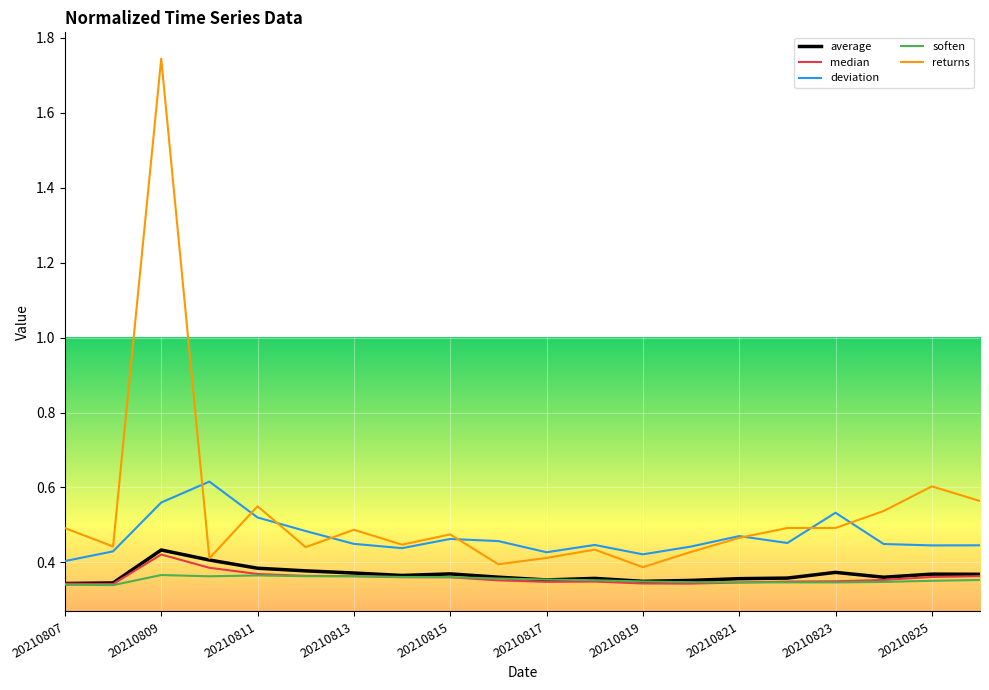

True or false: deviation and soften cross at least once.

False